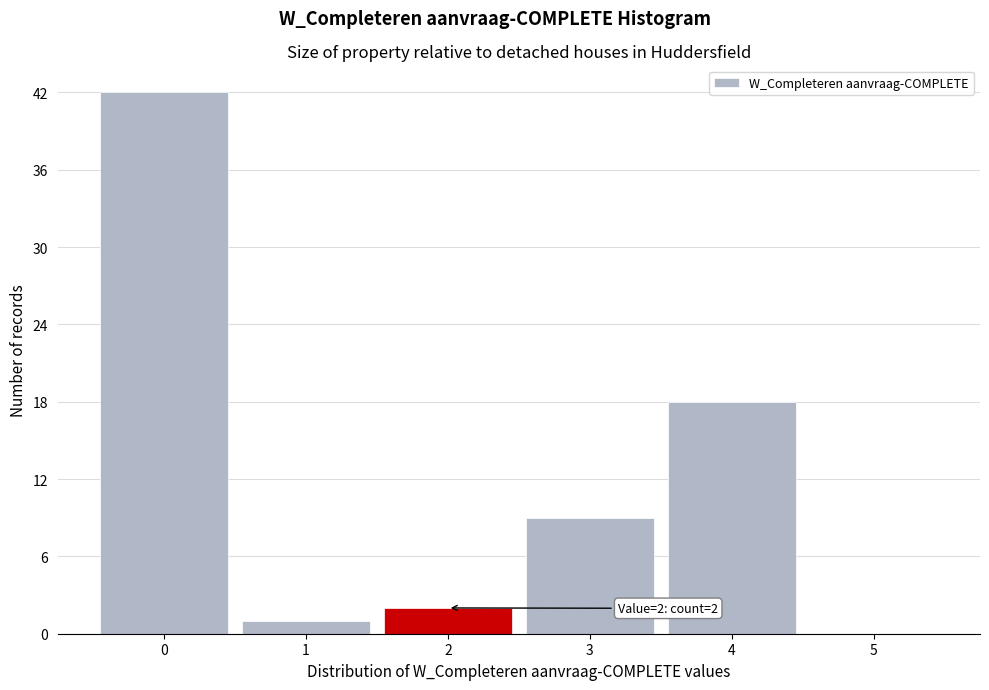

Over which range of the x-axis is the bar tallest?

-0.5 to 0.5